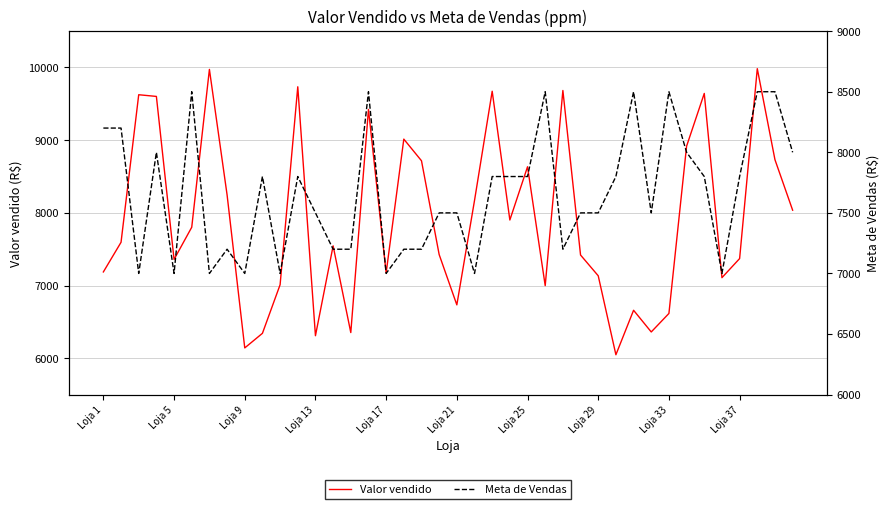

What is the average value of the Valor vendido series?

7910.5